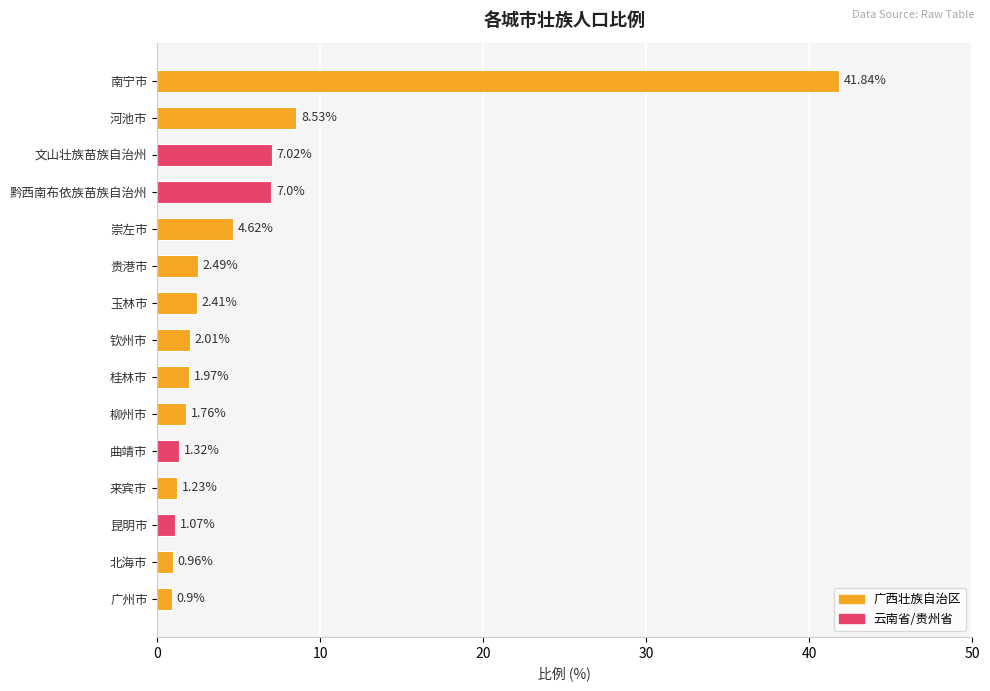

What is the change in value from 崇左市 to 钦州市?

-2.6